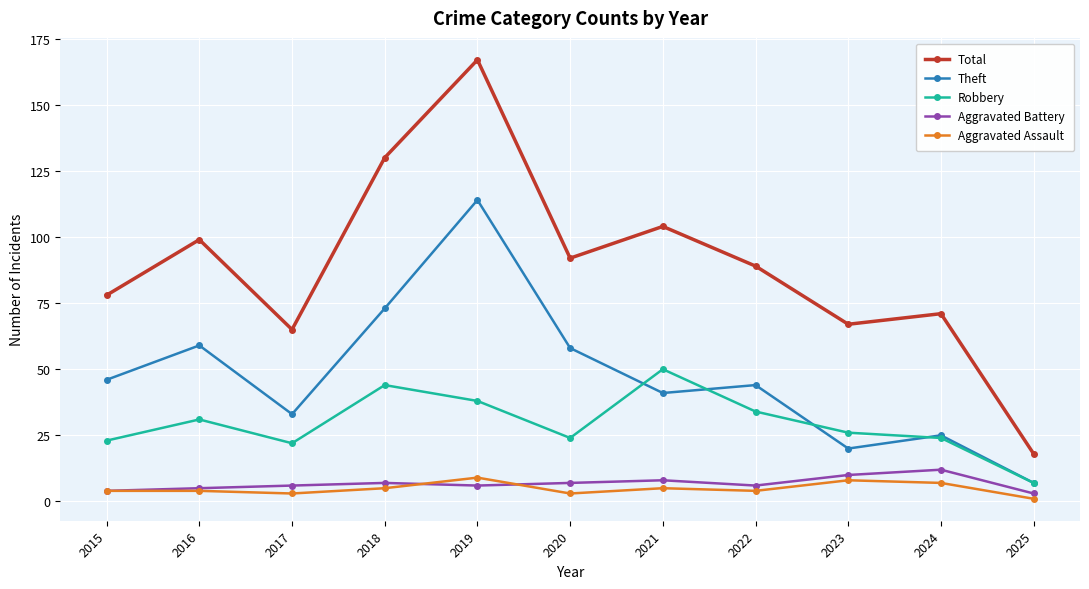

Reading left to right, transcribe all the data shown in this chart.

Total: 78	99	65	130	167	92	104	89	67	71	18
Theft: 46	59	33	73	114	58	41	44	20	25	7
Robbery: 23	31	22	44	38	24	50	34	26	24	7
Aggravated Battery: 4	5	6	7	6	7	8	6	10	12	3
Aggravated Assault: 4	4	3	5	9	3	5	4	8	7	1